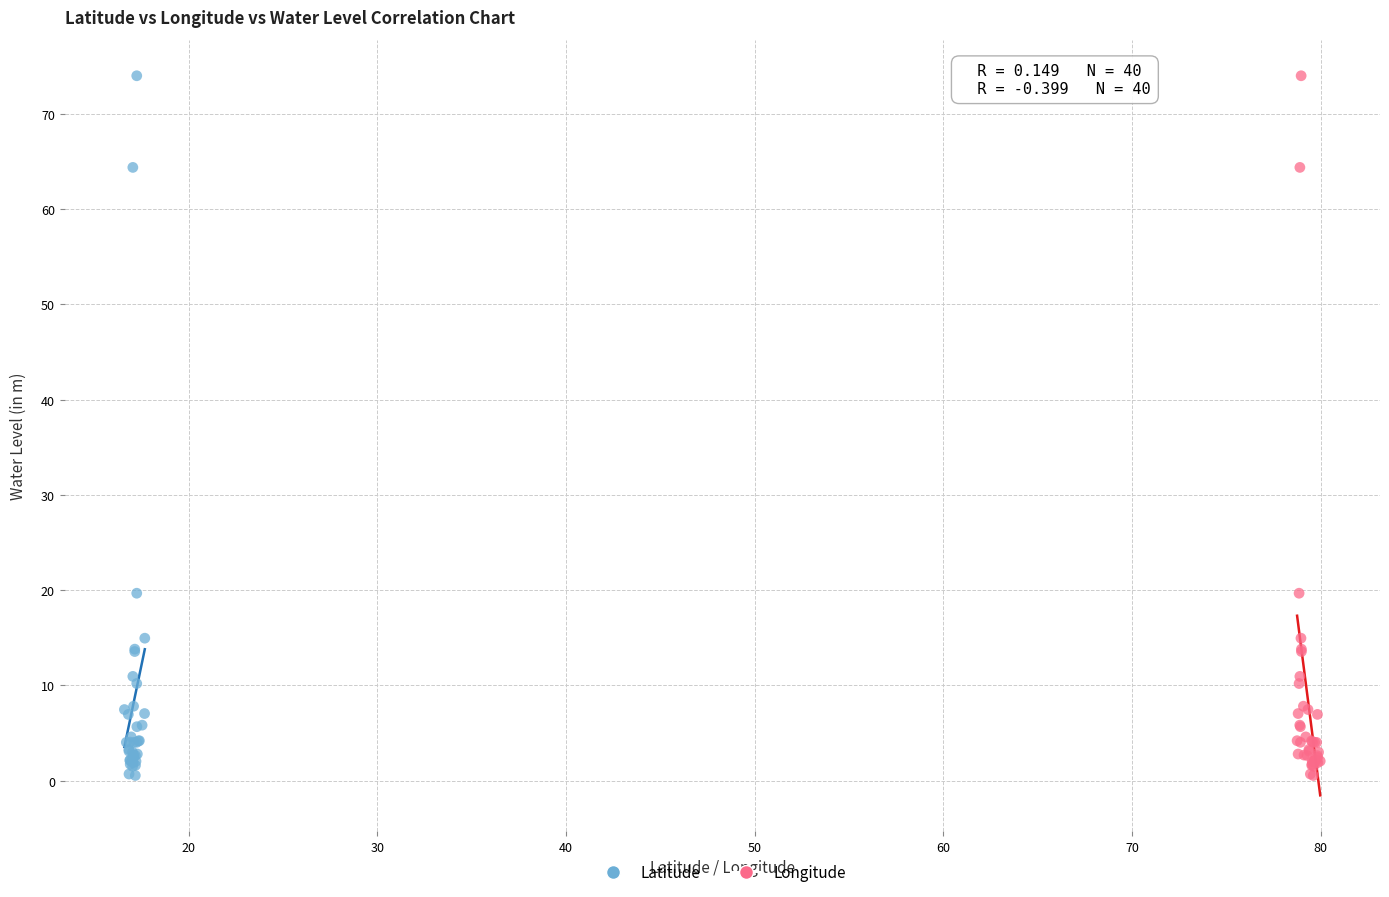

What are all the series names shown in the legend?

Latitude, Longitude